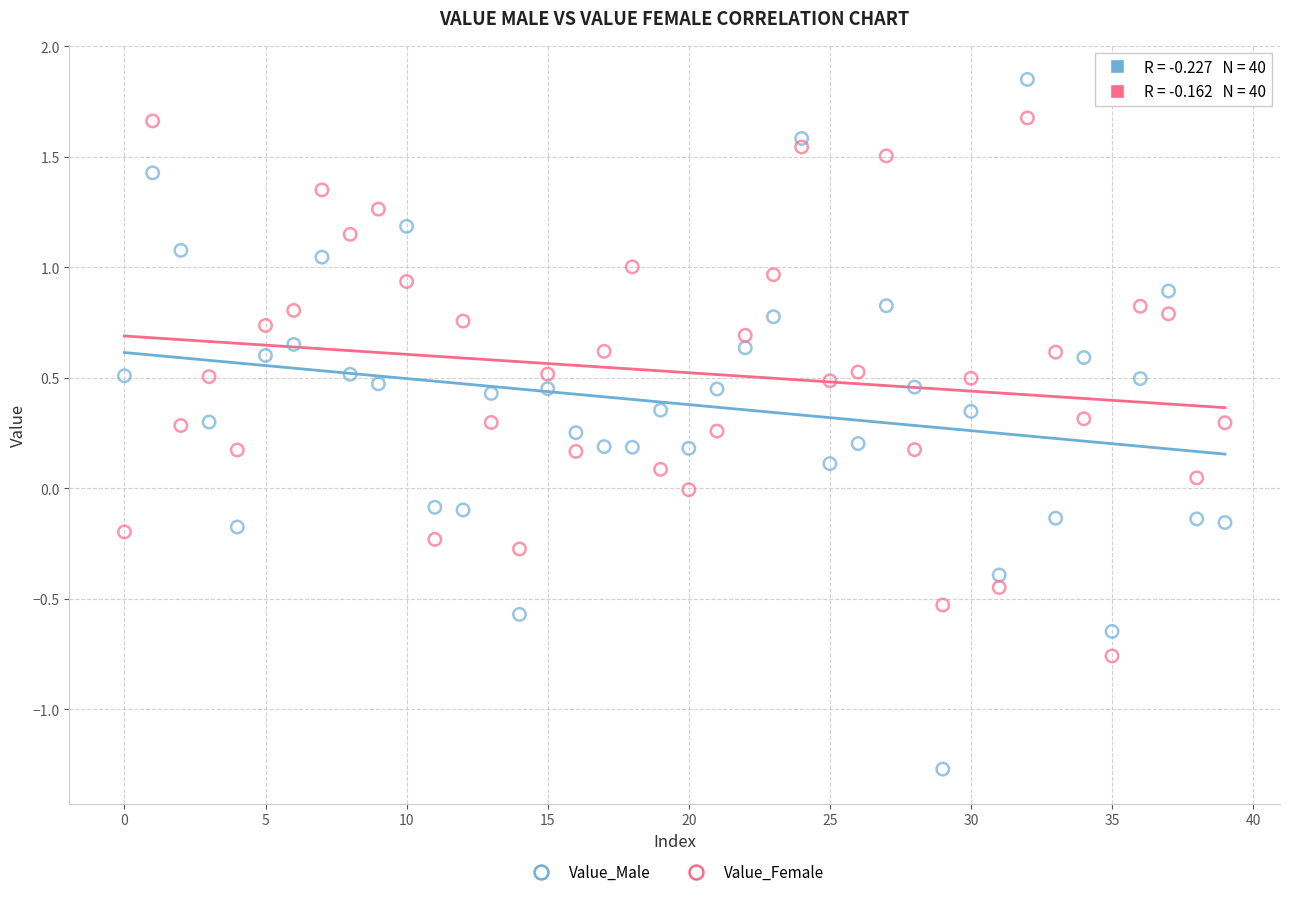

Which series reaches the minimum Y coordinate?

Value_Male